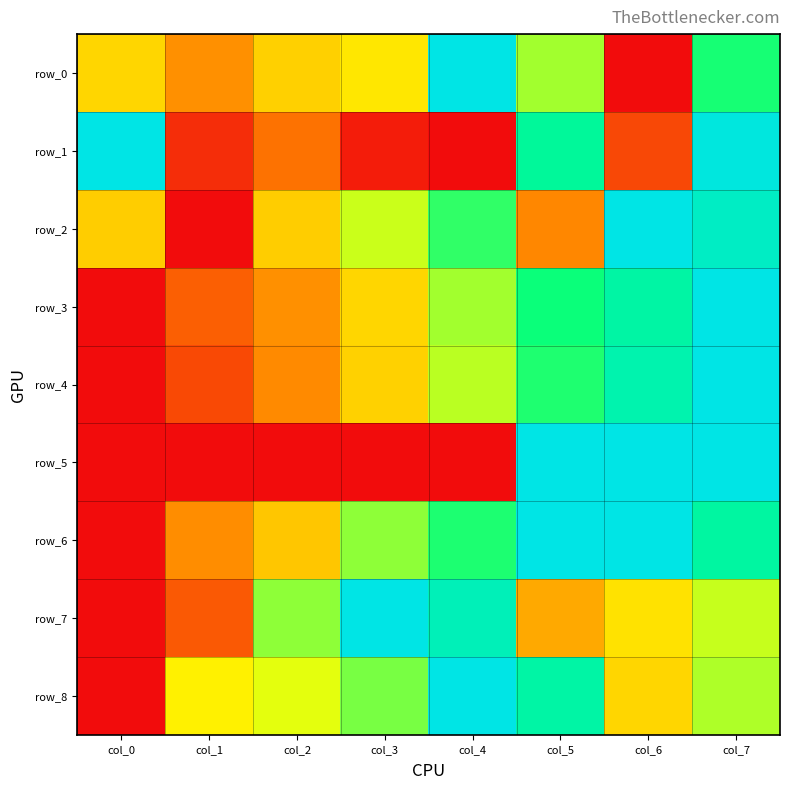

At col_1, list the series in order from smallest to largest.

row_2, row_5, row_1, row_4, row_7, row_3, row_6, row_0, row_8